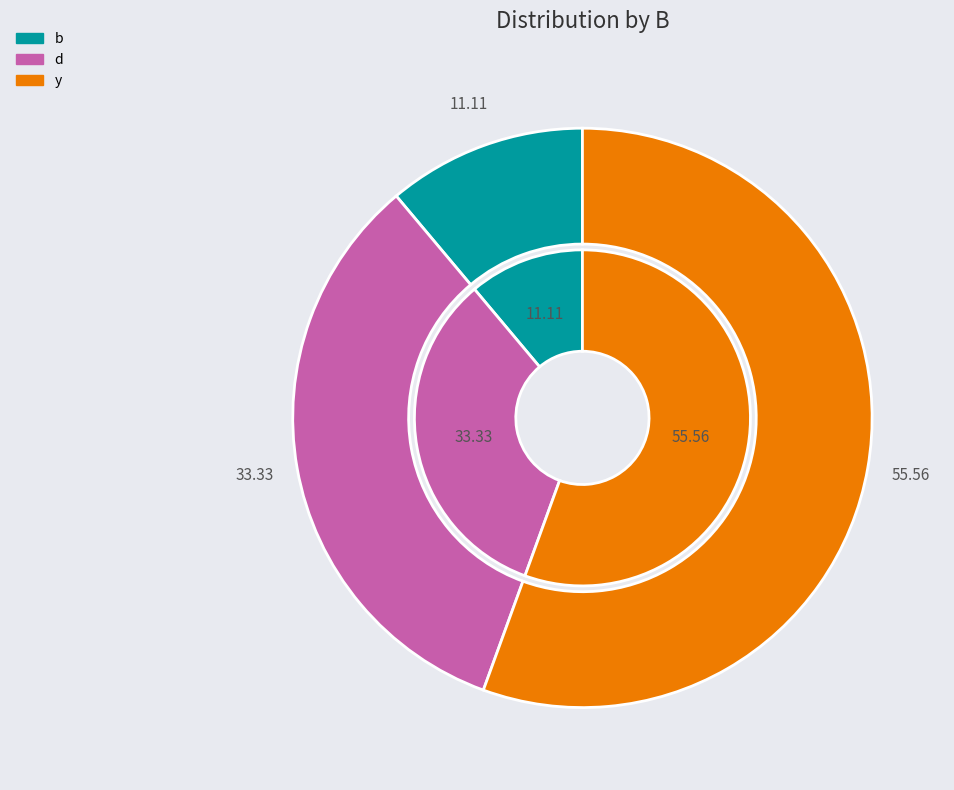

What is the largest slice in the pie chart?

y